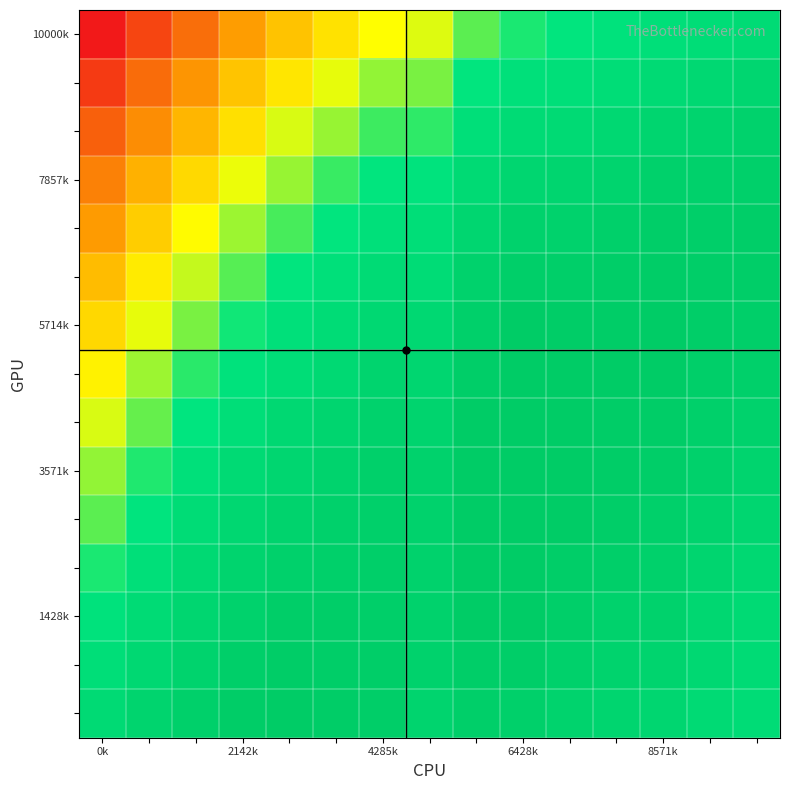

Count the number of data series in this chart.

15